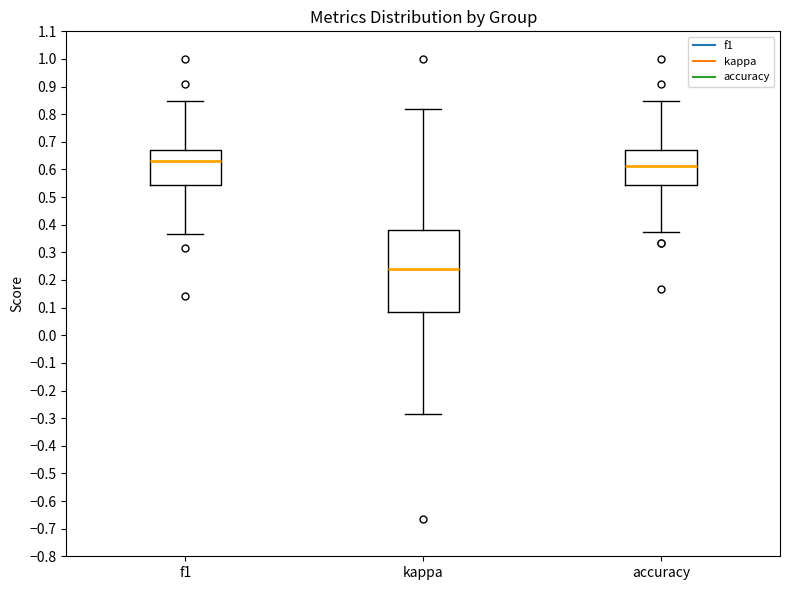

Where does the upper whisker of the box for accuracy end on the y-axis? The values are not printed on the chart, so give them approximately, as read against the axis.

0.85